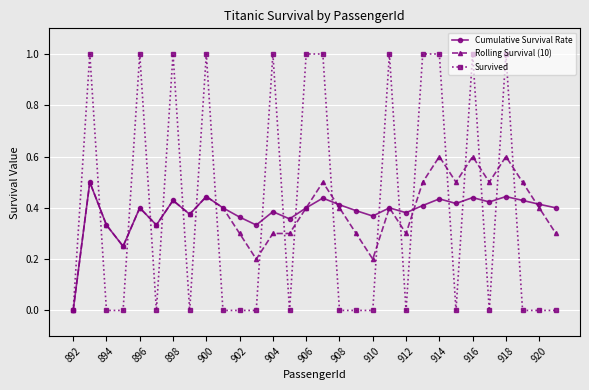

Rank the series by their maximum value, from highest to lowest.

Survived, Rolling Survival (10), Cumulative Survival Rate